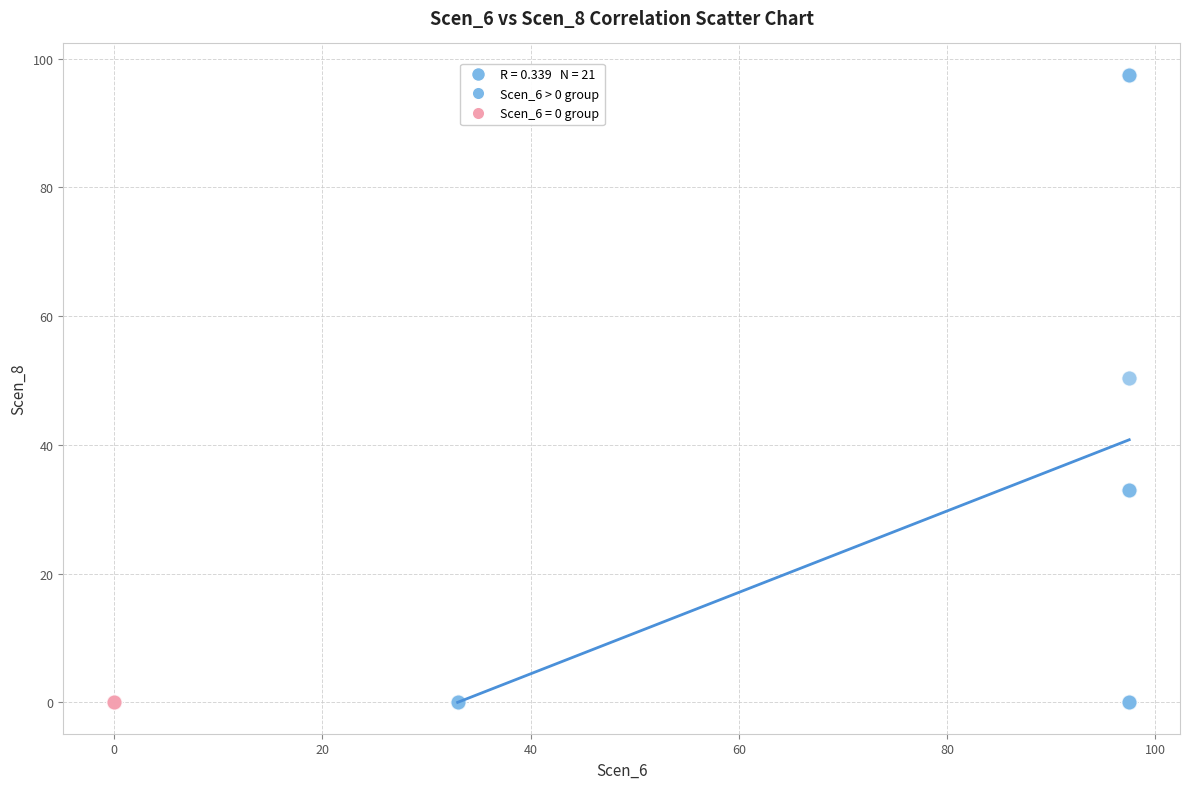

Which series contains the highest Y value?

Scen_6 > 0 group